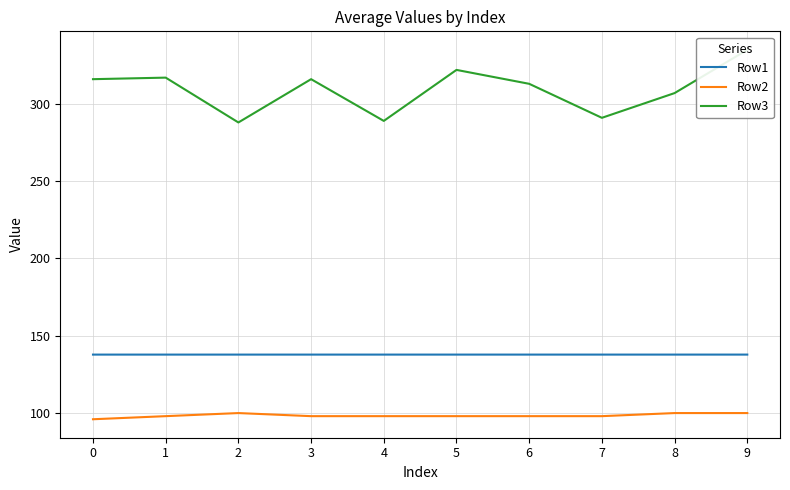

What is the total value across all series at 1?

552.8